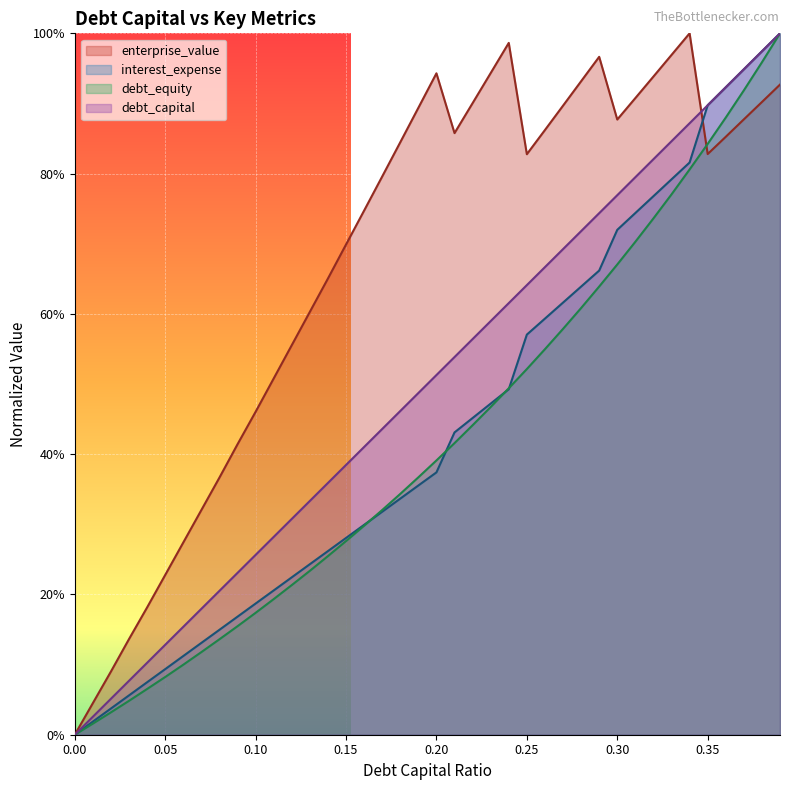

What is the approximate value of interest_expense at 0.18?

0.3